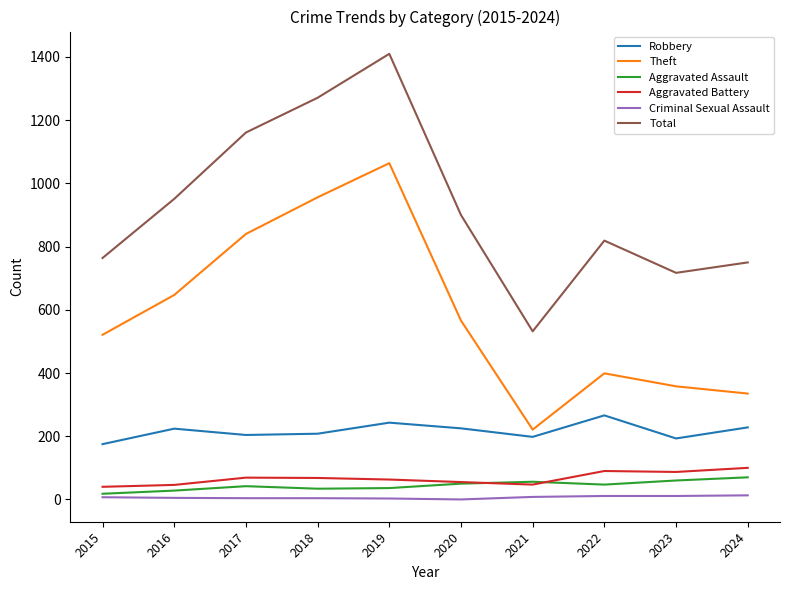

True or false: Aggravated Battery and Total cross at least once.

False